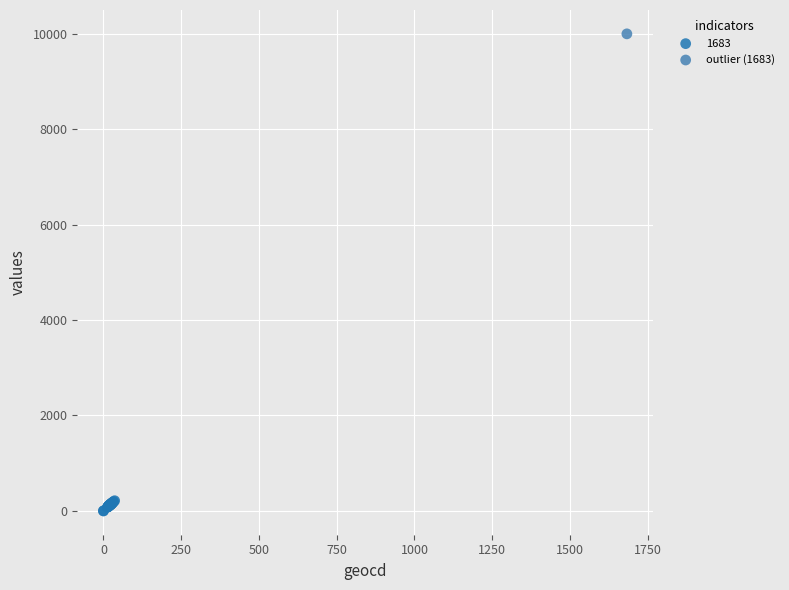

What are all the series names shown in the legend?

1683, outlier (1683)